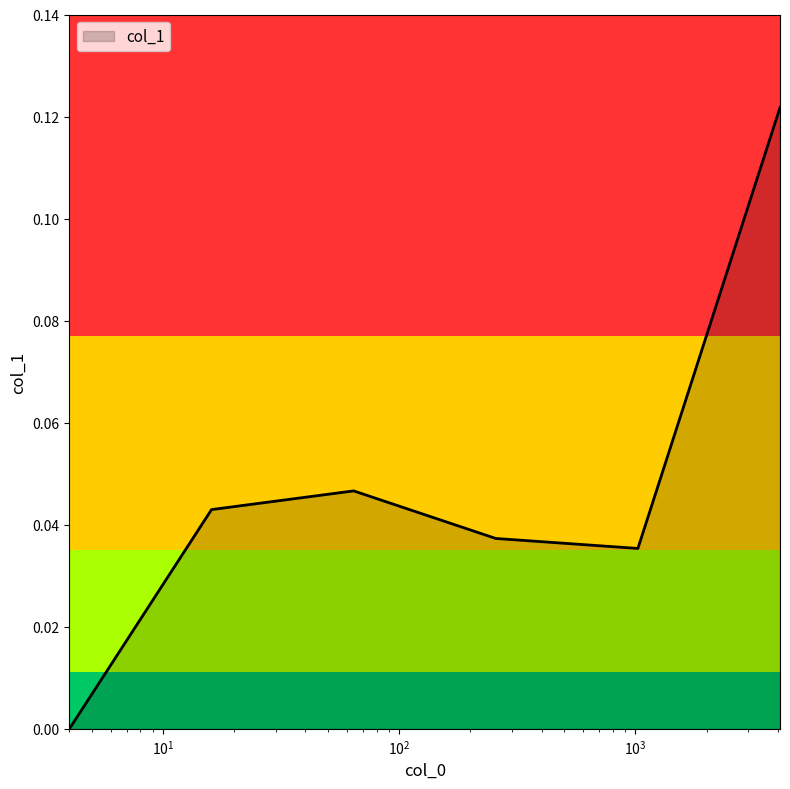

What is the sum of all values?

0.3